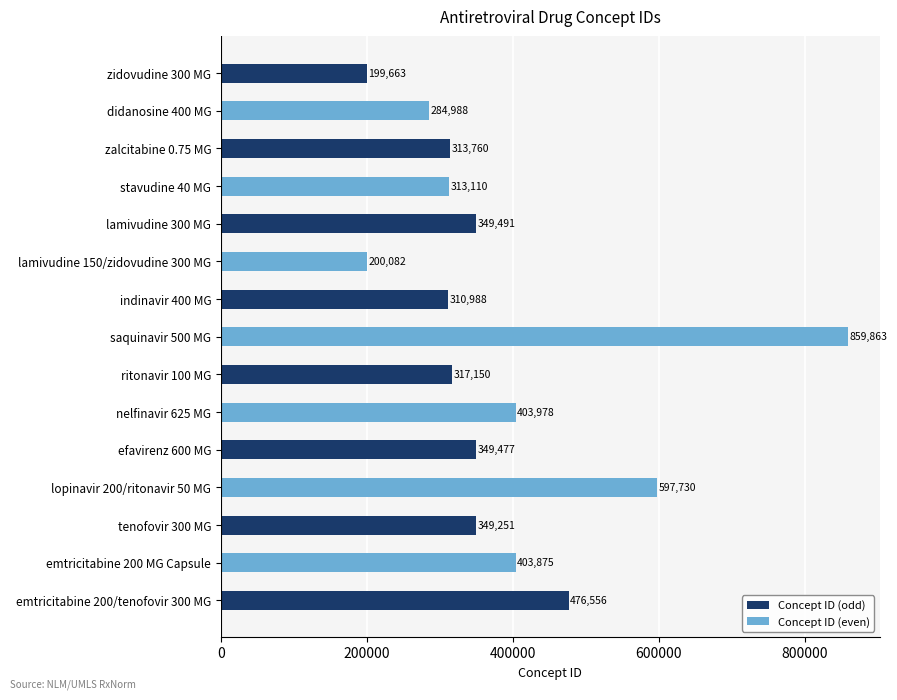

List the labels in order of value, smallest first.

zidovudine 300 MG, lamivudine 150/zidovudine 300 MG, didanosine 400 MG, indinavir 400 MG, stavudine 40 MG, zalcitabine 0.75 MG, ritonavir 100 MG, tenofovir 300 MG, efavirenz 600 MG, lamivudine 300 MG, emtricitabine 200 MG Capsule, nelfinavir 625 MG, emtricitabine 200/tenofovir 300 MG, lopinavir 200/ritonavir 50 MG, saquinavir 500 MG